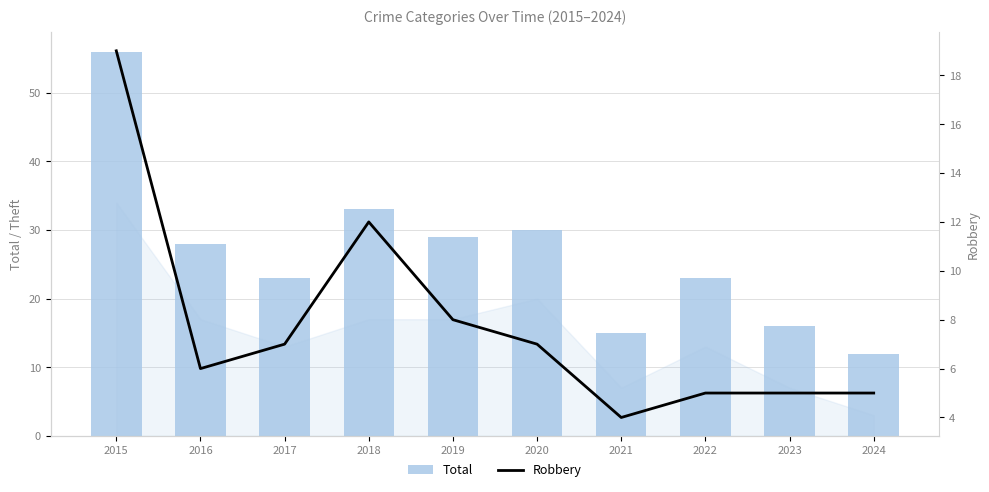

How many data points in Total are above 28?

4